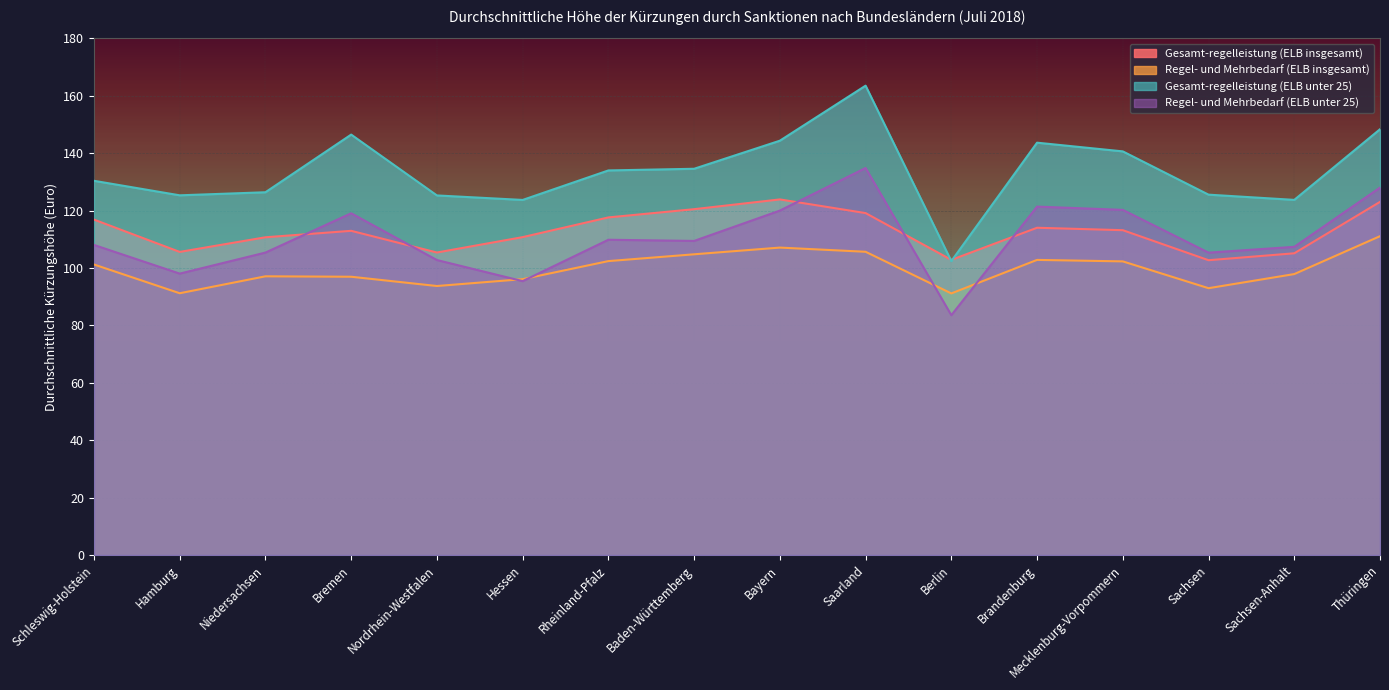

Reading right to left, transcribe all the data shown in this chart.

Gesamt-regelleistung (ELB insgesamt): Thüringen=123.0	Sachsen-Anhalt=105.1	Sachsen=102.7	Mecklenburg-Vorpommern=113.2	Brandenburg=114.0	Berlin=102.8	Saarland=119.1	Bayern=123.9	Baden-Württemberg=120.5	Rheinland-Pfalz=117.6	Hessen=110.8	Nordrhein-Westfalen=105.4	Bremen=113.0	Niedersachsen=110.7	Hamburg=105.6	Schleswig-Holstein=116.9
Regel- und Mehrbedarf (ELB insgesamt): Thüringen=111.1	Sachsen-Anhalt=97.9	Sachsen=93.0	Mecklenburg-Vorpommern=102.3	Brandenburg=102.8	Berlin=91.2	Saarland=105.7	Bayern=107.1	Baden-Württemberg=104.8	Rheinland-Pfalz=102.4	Hessen=96.1	Nordrhein-Westfalen=93.7	Bremen=97.0	Niedersachsen=97.1	Hamburg=91.2	Schleswig-Holstein=101.2
Gesamt-regelleistung (ELB unter 25): Thüringen=148.3	Sachsen-Anhalt=123.7	Sachsen=125.6	Mecklenburg-Vorpommern=140.6	Brandenburg=143.7	Berlin=102.4	Saarland=163.5	Bayern=144.4	Baden-Württemberg=134.6	Rheinland-Pfalz=134.0	Hessen=123.7	Nordrhein-Westfalen=125.3	Bremen=146.5	Niedersachsen=126.4	Hamburg=125.3	Schleswig-Holstein=130.4
Regel- und Mehrbedarf (ELB unter 25): Thüringen=128.0	Sachsen-Anhalt=107.4	Sachsen=105.4	Mecklenburg-Vorpommern=120.3	Brandenburg=121.4	Berlin=83.6	Saarland=134.8	Bayern=120.0	Baden-Württemberg=109.4	Rheinland-Pfalz=109.8	Hessen=95.4	Nordrhein-Westfalen=102.8	Bremen=119.1	Niedersachsen=105.4	Hamburg=98.0	Schleswig-Holstein=108.0